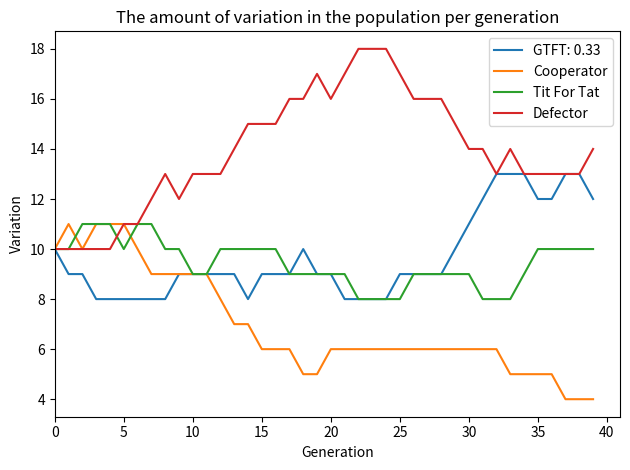

What is the maximum value for Tit For Tat?

11